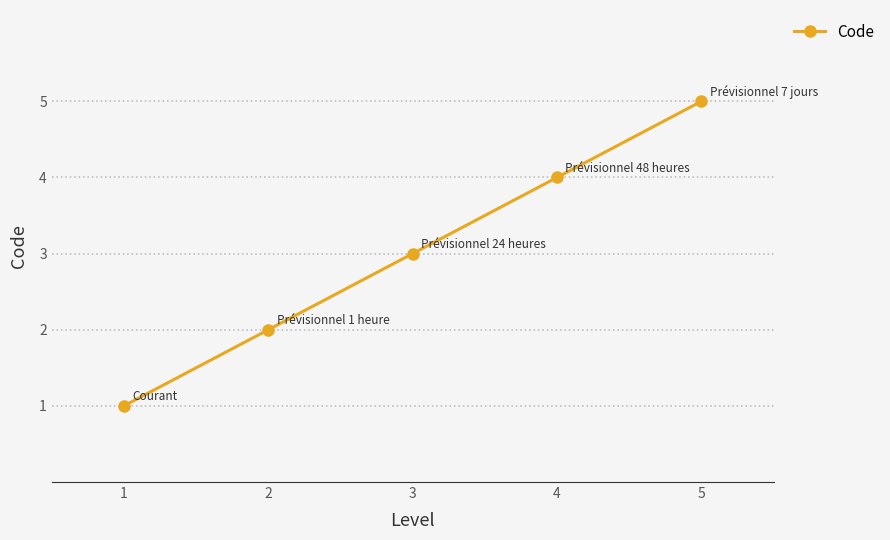

What is the value of the 3rd point from the left?

3